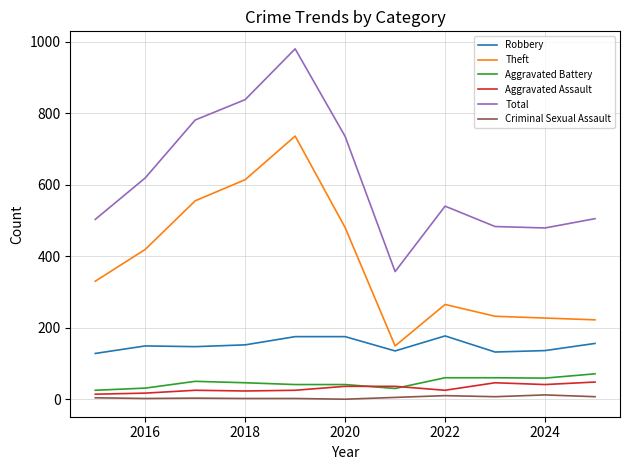

True or false: Criminal Sexual Assault and Total cross at least once.

False